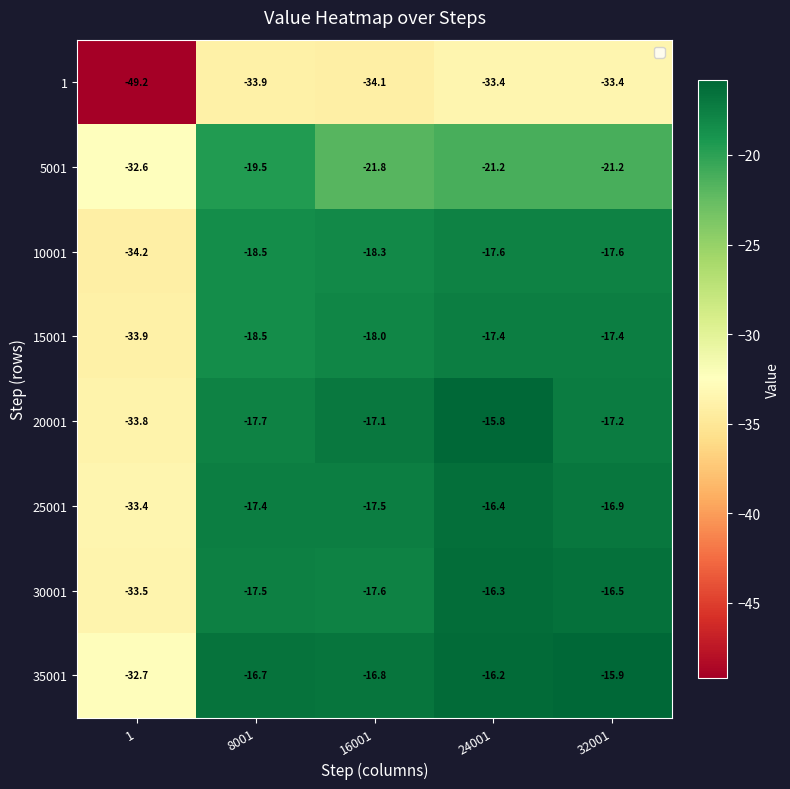

At which label is 5001 closest to -26?

16001